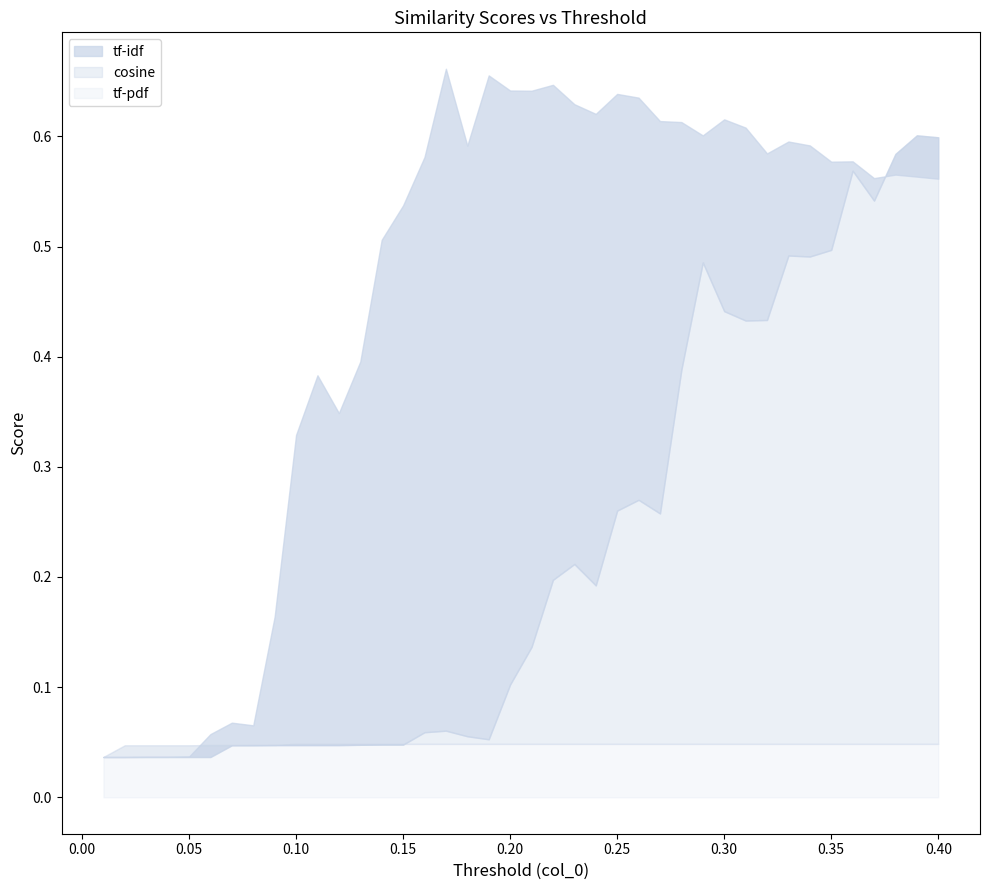

How many data points does each series have?

40